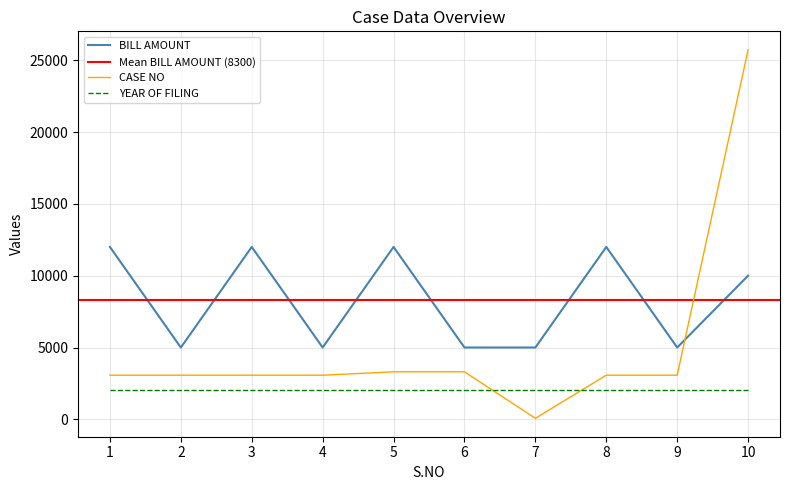

What is the maximum value for CASE NO?

25726